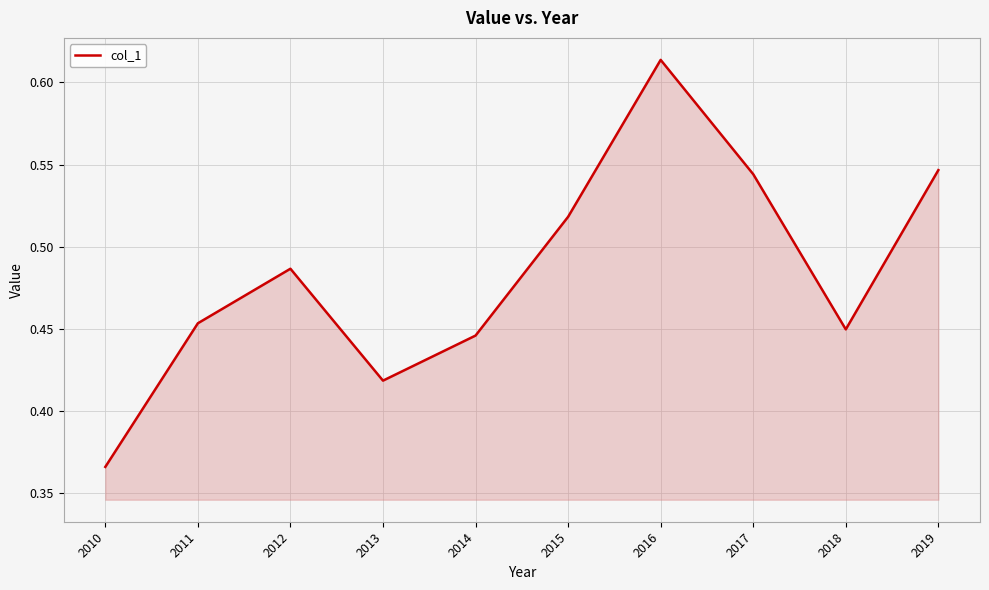

Where is the first local minimum?

2013